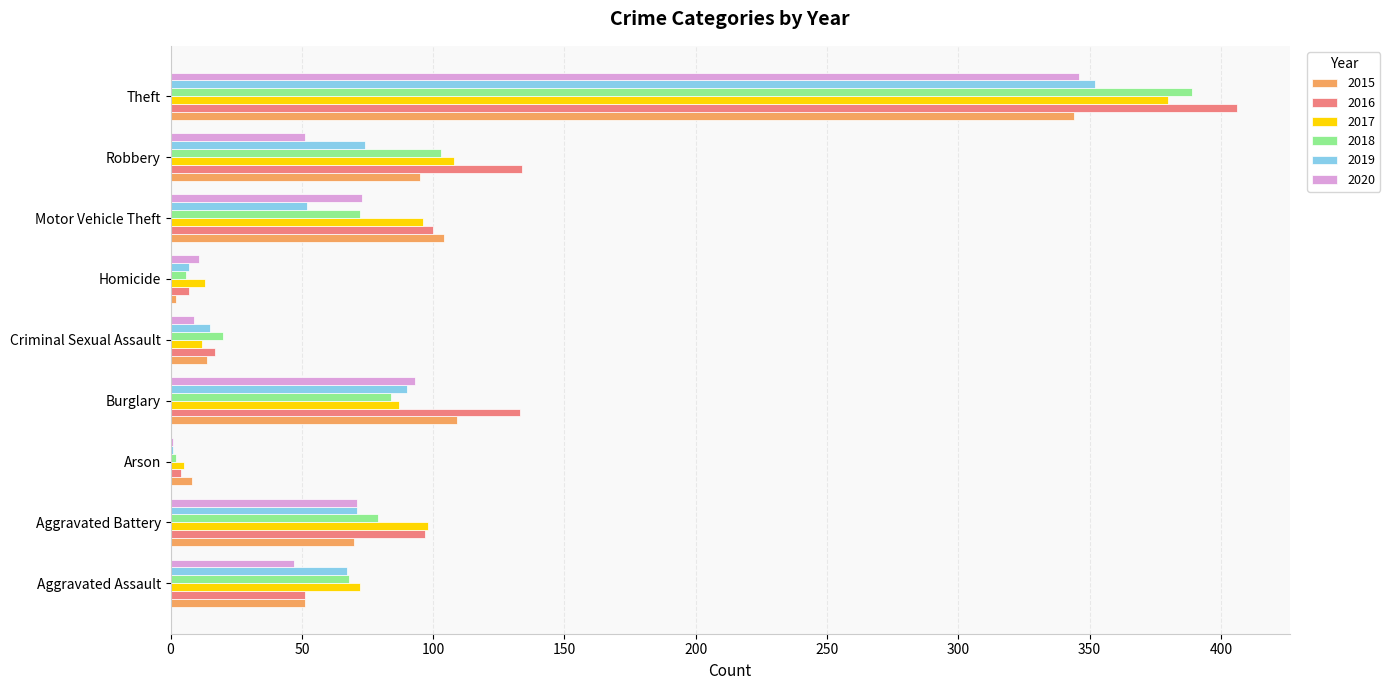

At which label is 2018 closest to 195?

Robbery